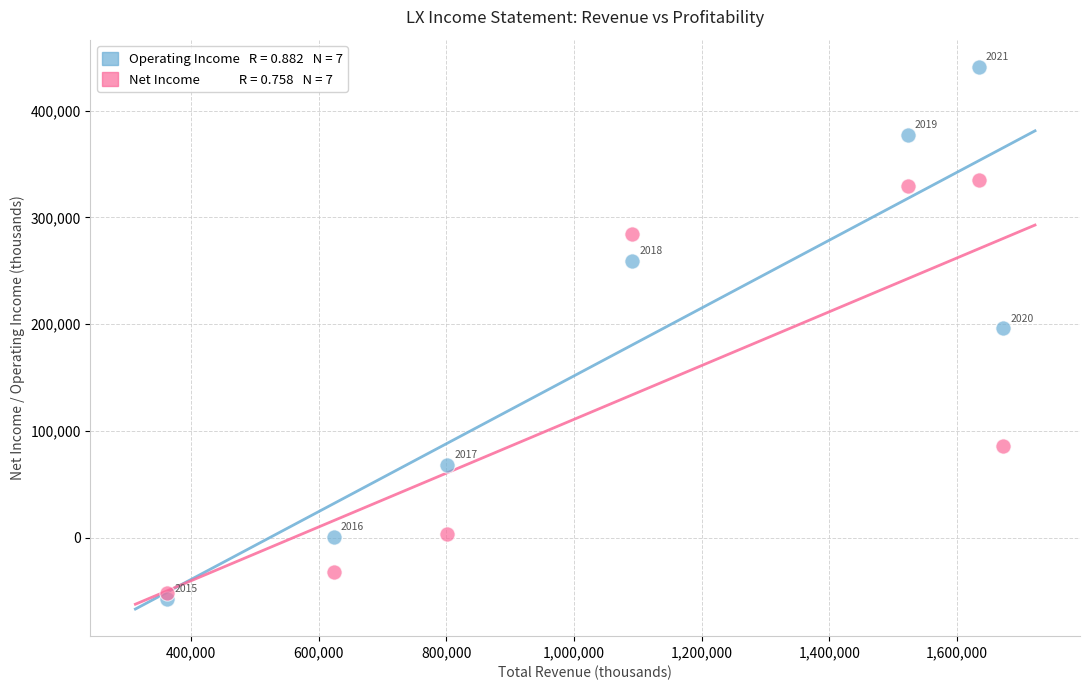

Across all series, what Y value is closest to 191950?

195900